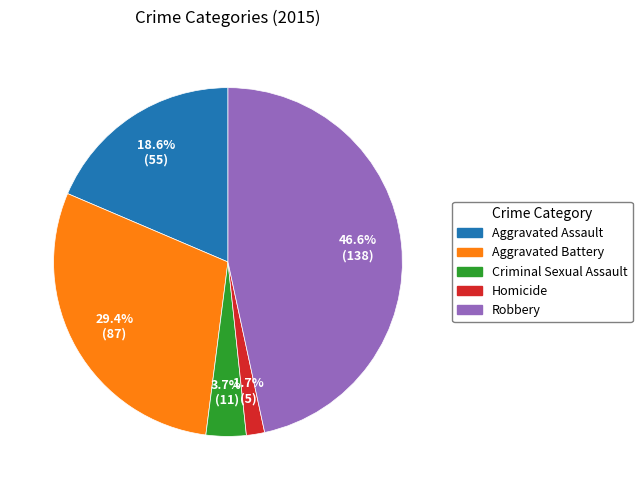

How many segments does this pie chart have?

5